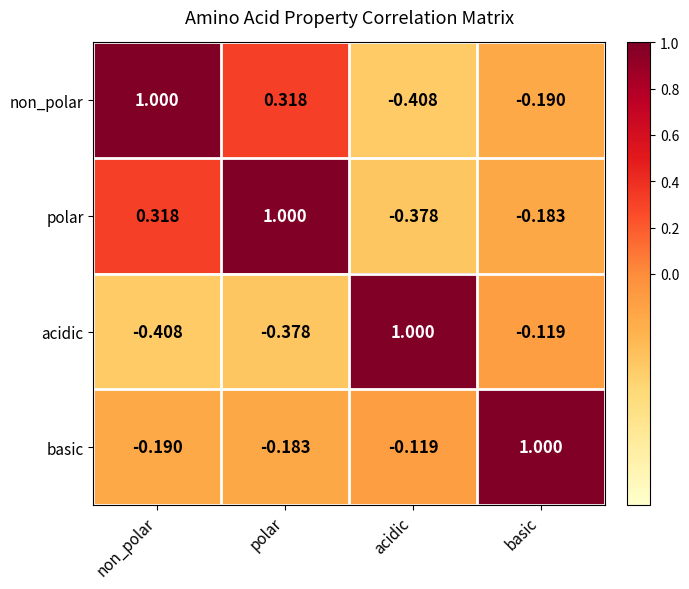

Rank the categories by acidic value from lowest to highest.

non_polar, polar, basic, acidic